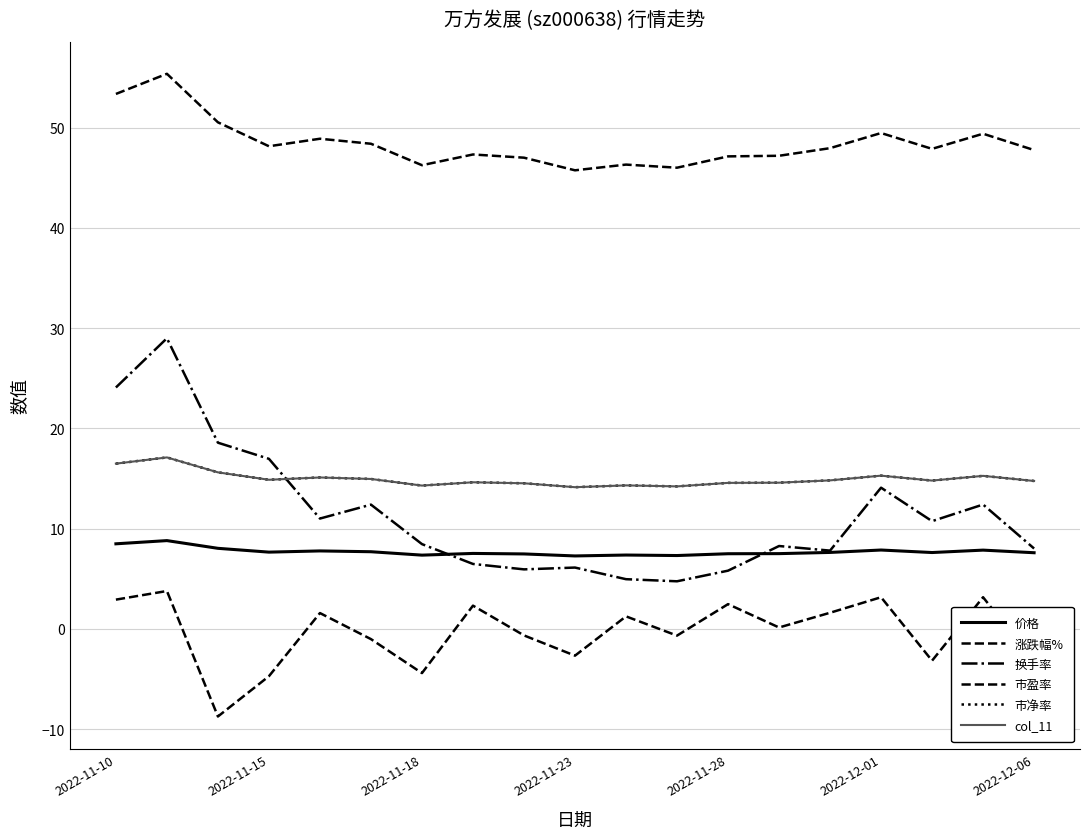

Is this an area chart (filled region under the line)?

No